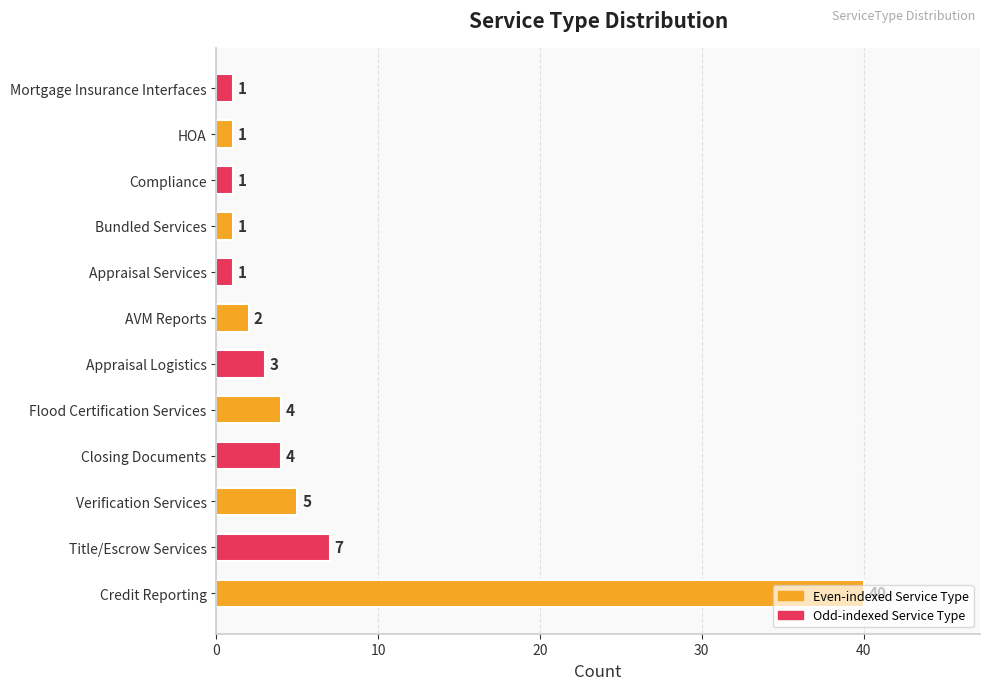

The chart shows a value of 0 at AVM Reports. True or false?

False